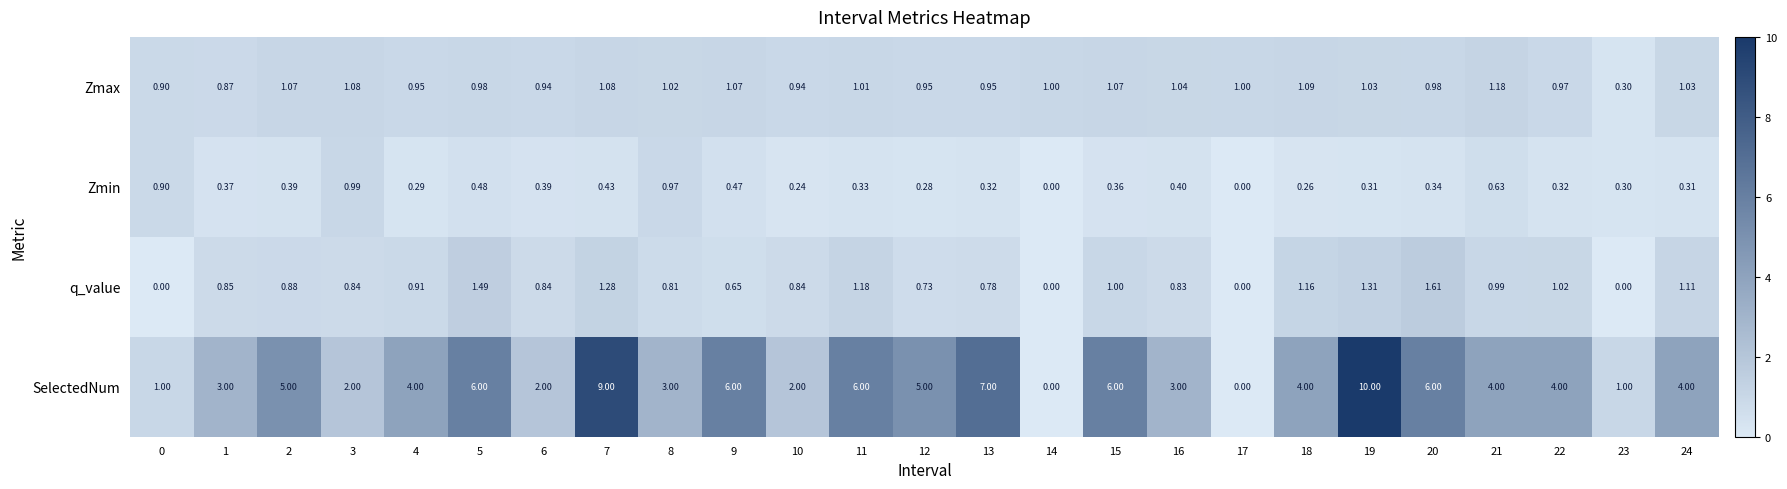

Which series changed the most between 9 and 14?

SelectedNum